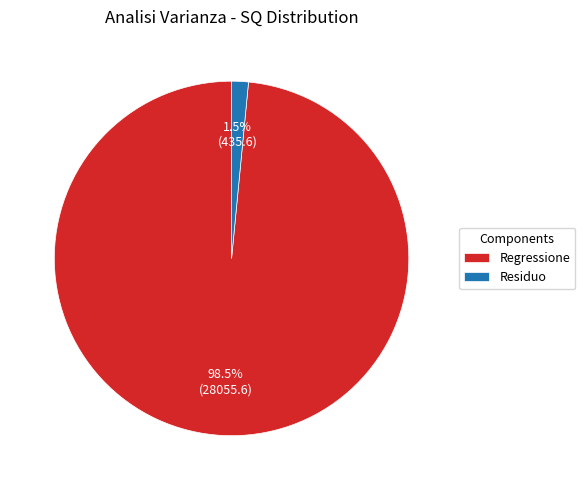

Is Regressione the majority of the pie?

Yes